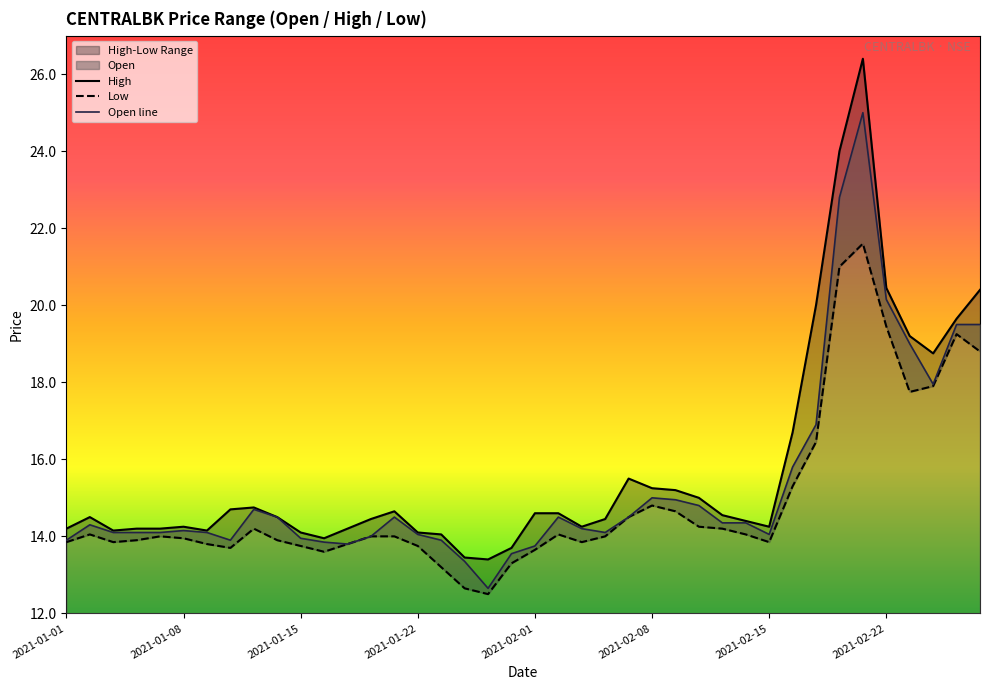

How many interior local peaks does the Open line series have?

7